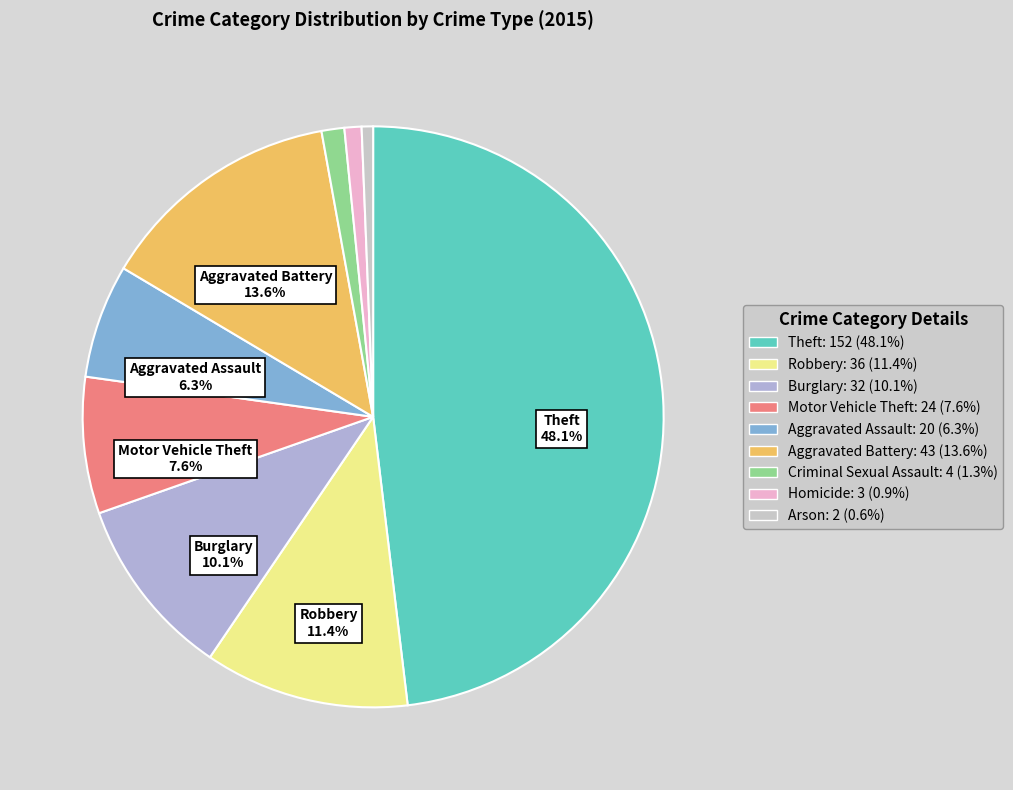

Combined, what portion of the pie is Aggravated Battery and Motor Vehicle Theft?

21.2%